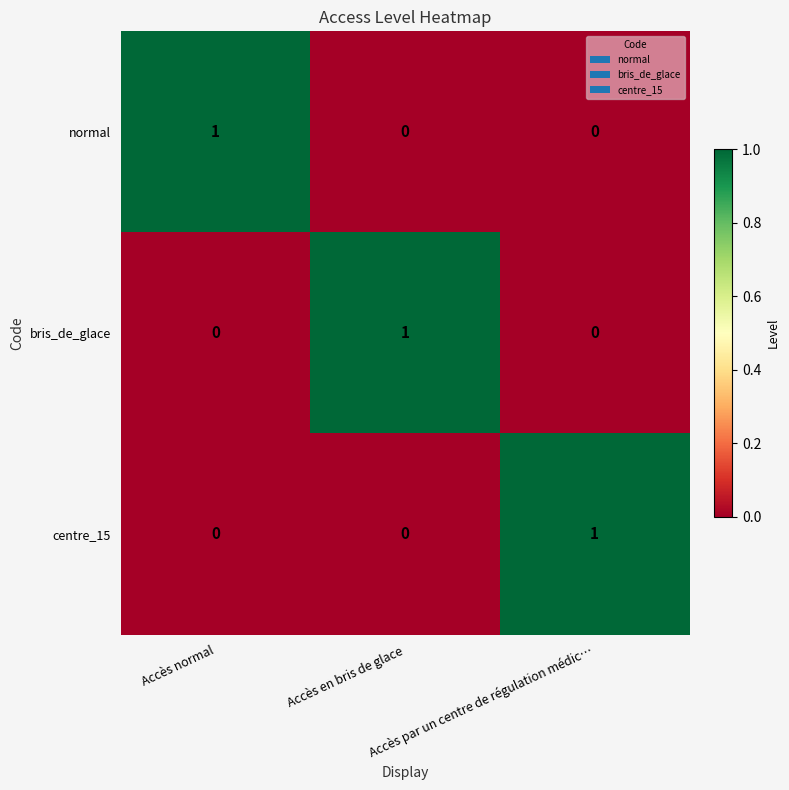

Count the normal values in the range 0 to 1.

3